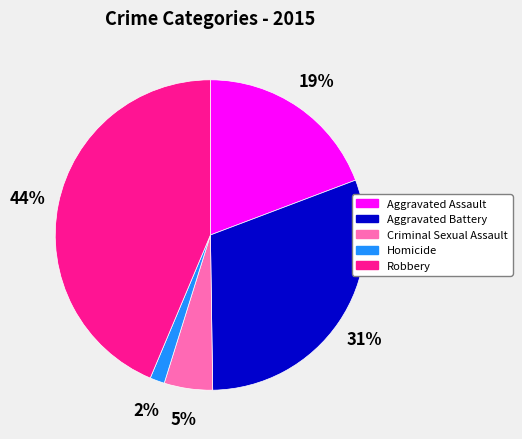

Do Robbery and Criminal Sexual Assault together represent more than half of the pie?

No